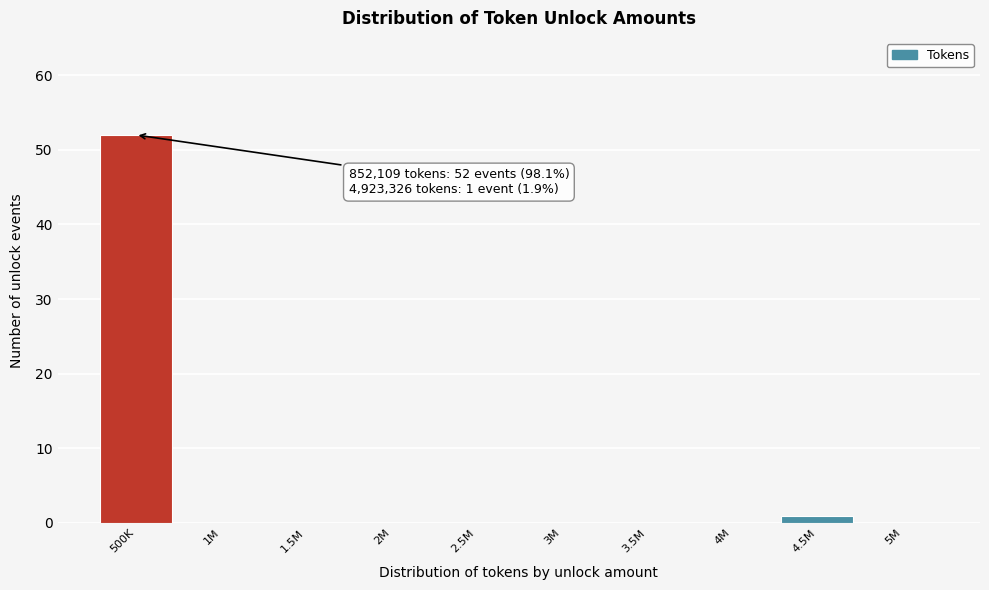

Reading left to right, what are all the values shown in this chart?

500K=52	1M=0	1.5M=0	2M=0	2.5M=0	3M=0	3.5M=0	4M=0	4.5M=1	5M=0